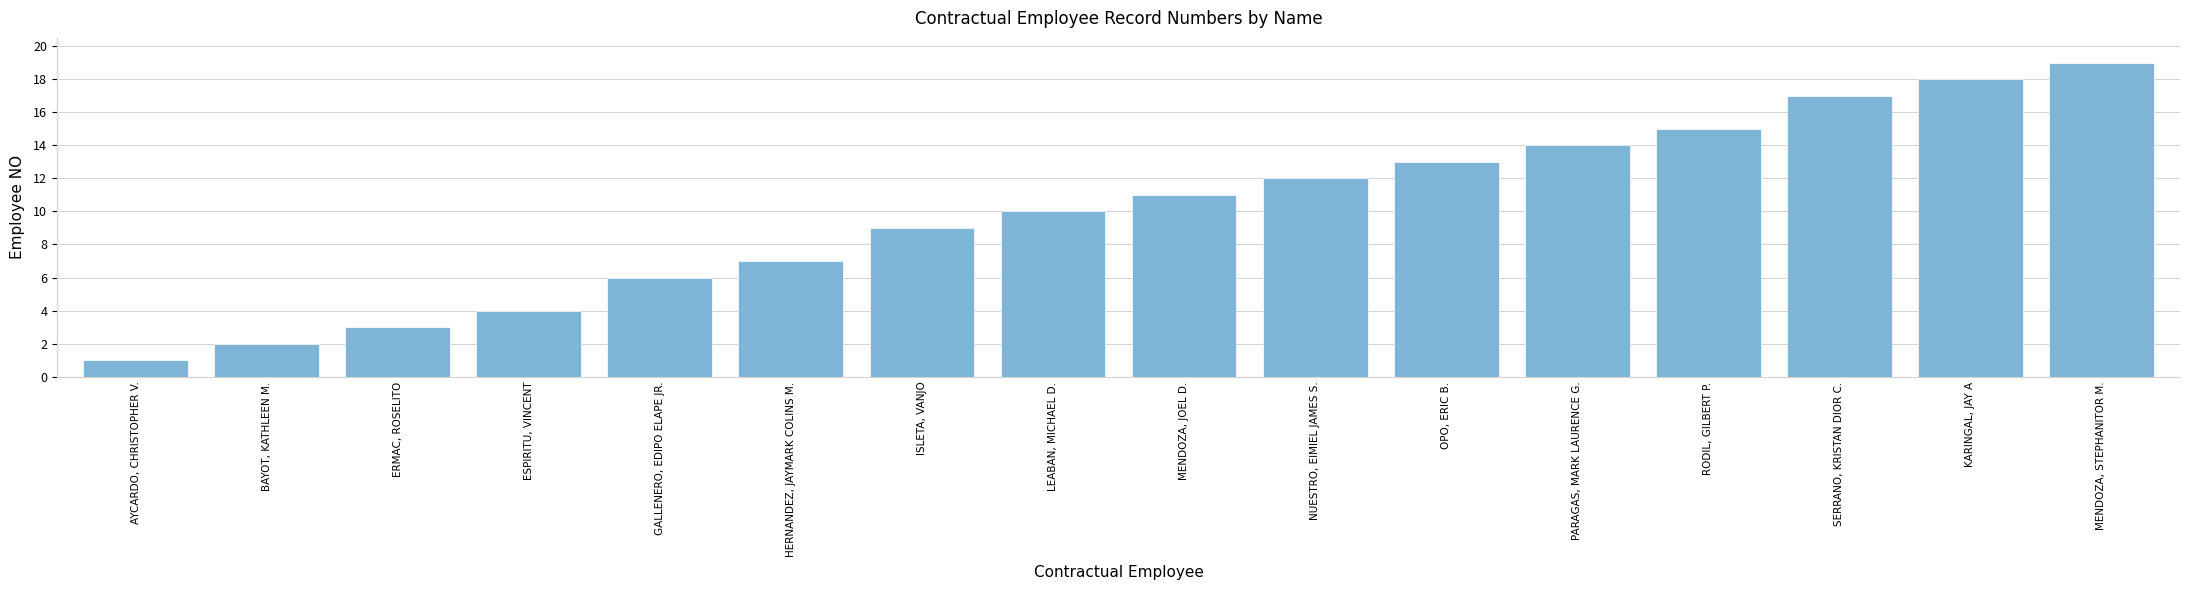

What is the sum of the values at AYCARDO, CHRISTOPHER V. and ISLETA, VANJO?

10